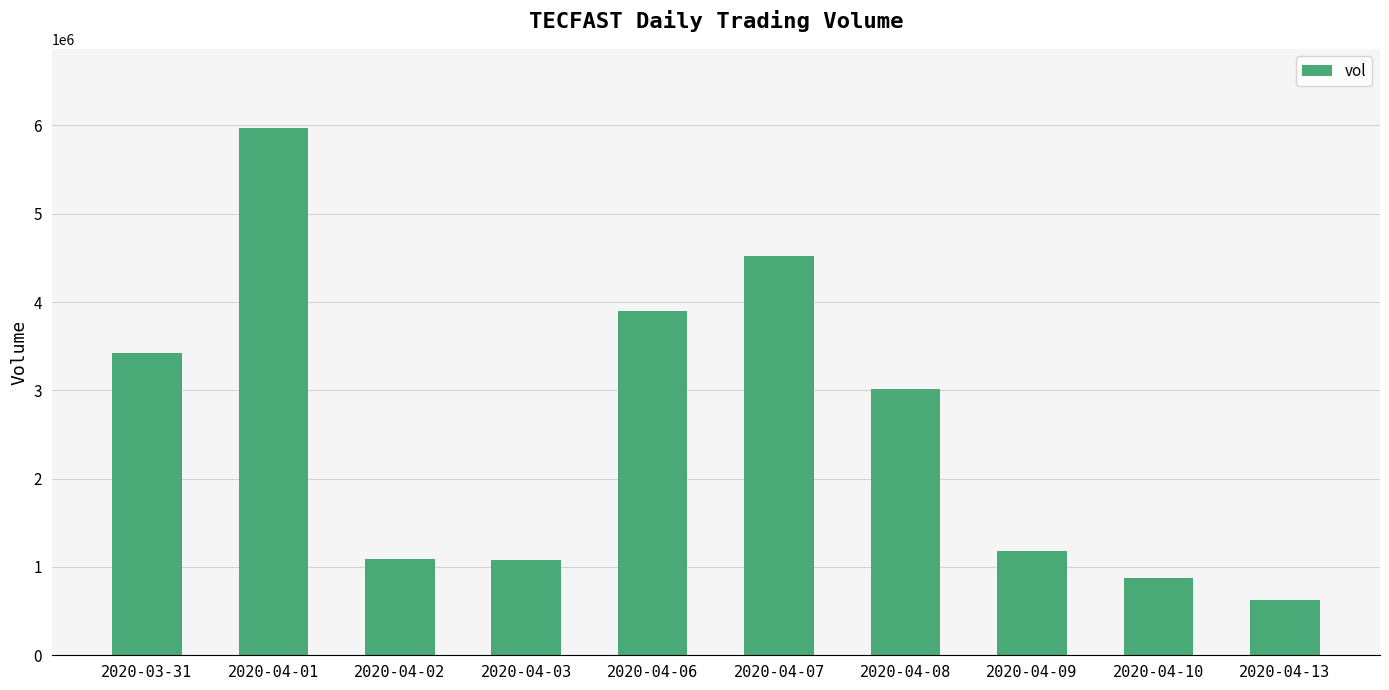

What is the difference between the values at 2020-04-13 and 2020-04-03?

454500